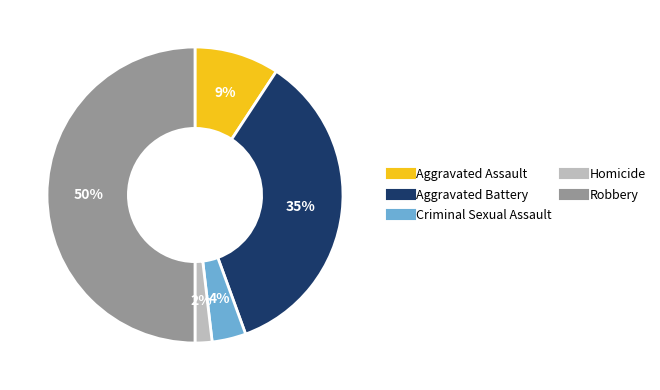

Rank the categories by value from lowest to highest.

Homicide, Criminal Sexual Assault, Aggravated Assault, Aggravated Battery, Robbery